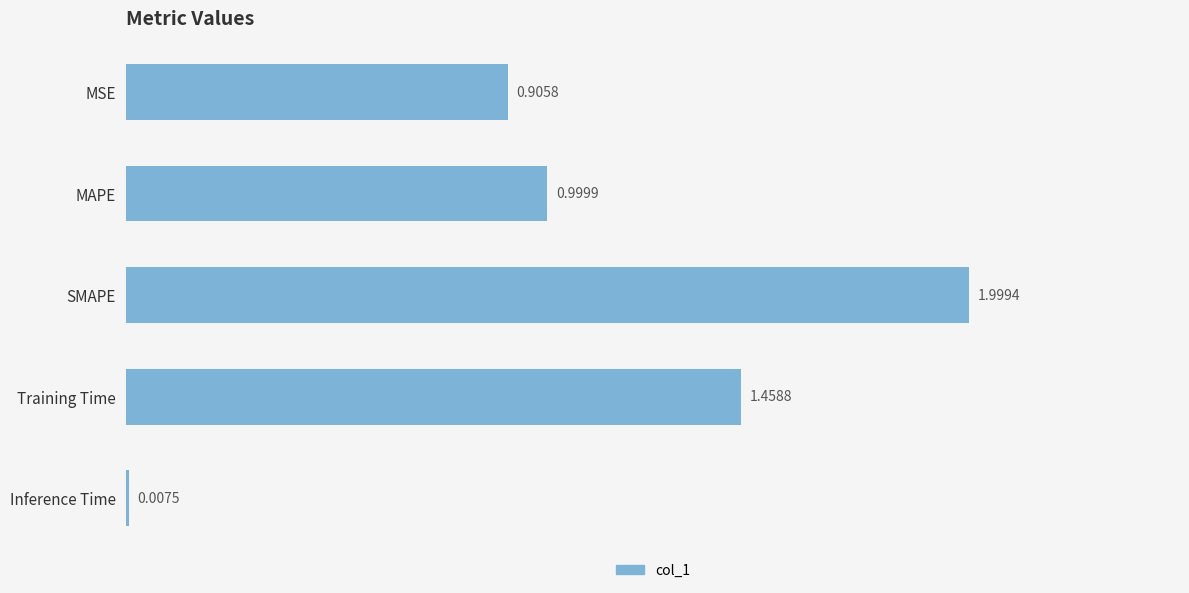

What is the change in value from SMAPE to Inference Time?

-2.0